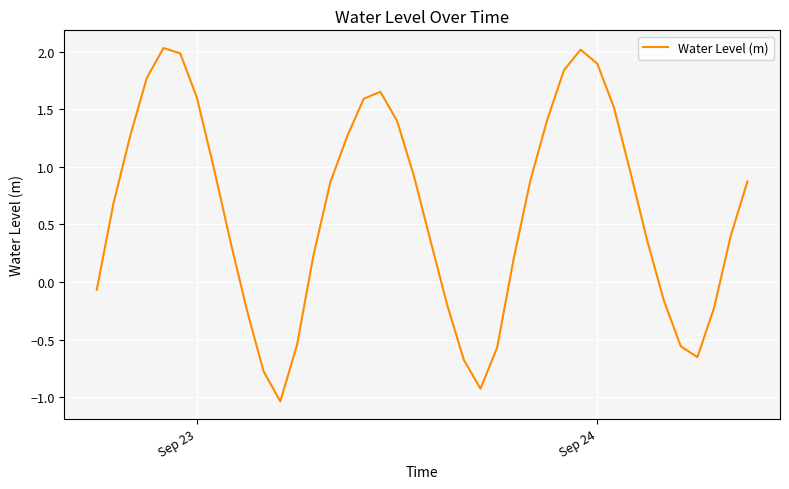

What is the difference between the maximum and minimum values?

3.1